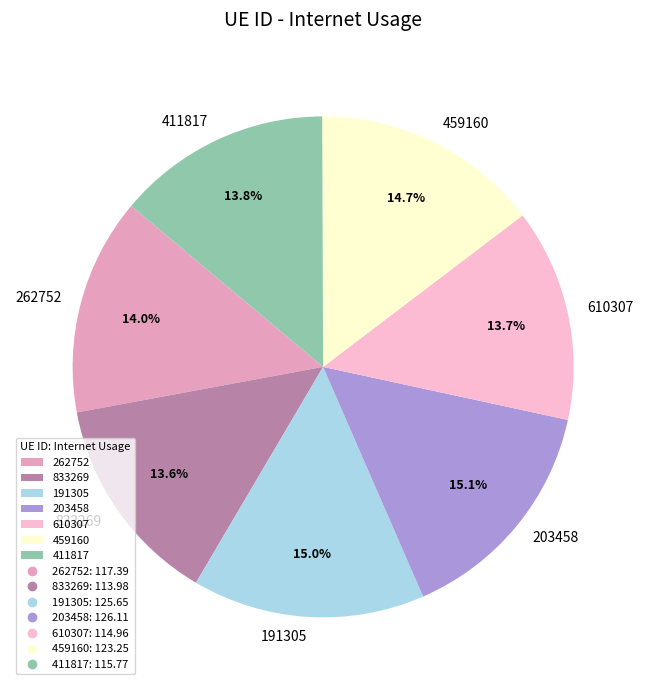

Approximately how many times larger is the value at 459160 compared to 203458?

1.0